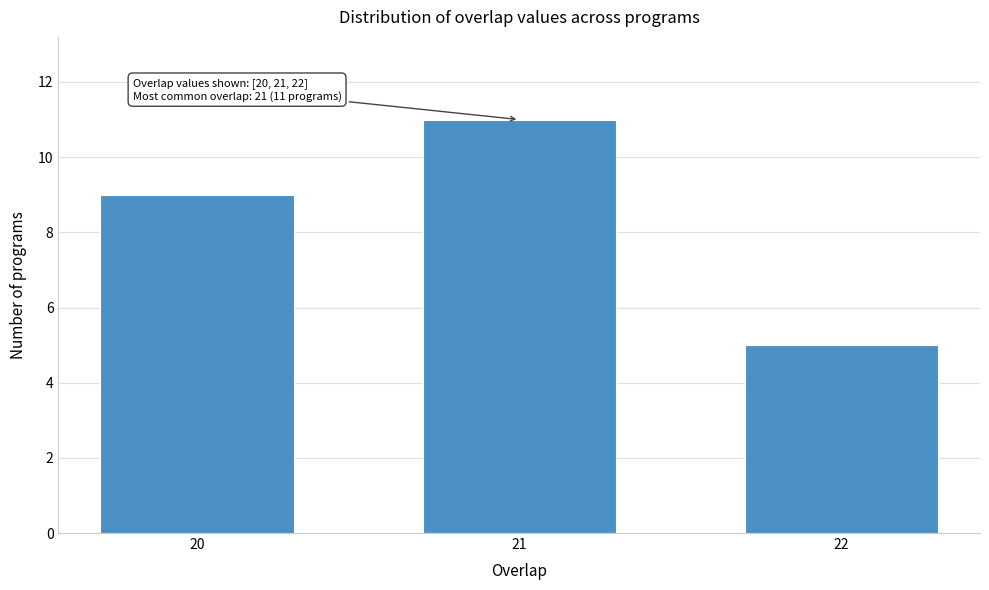

Reading left to right, transcribe all the data shown in this chart.

9	11	5